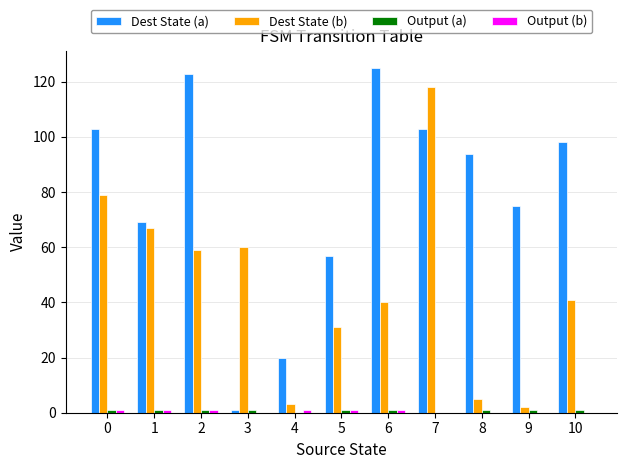

Between 2 and 8, which series saw the biggest shift?

Dest State (b)